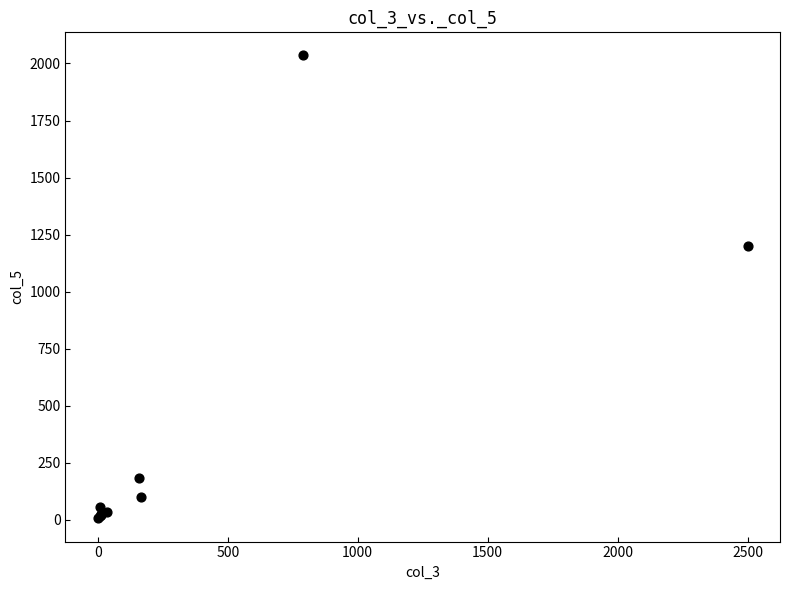

What Y value in the scatter plot is closest to 1020?

1200